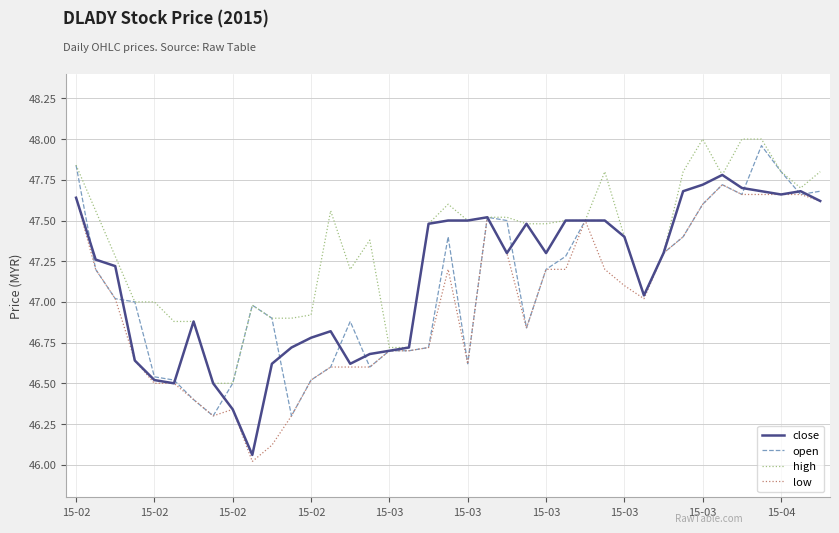

What is the sum of all close values?

1839.1